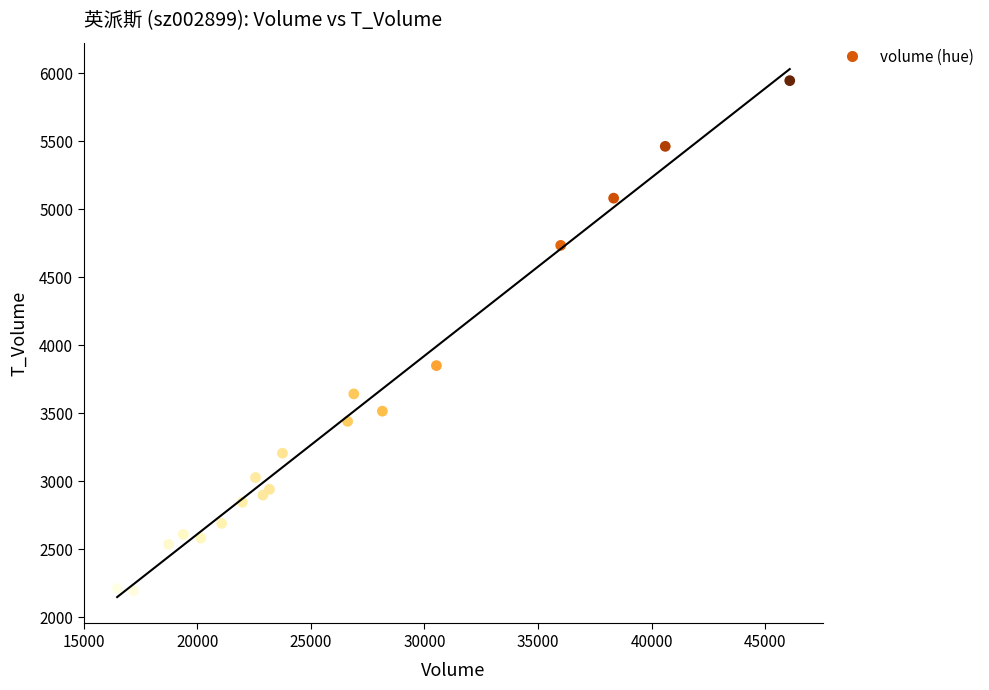

What Y value in the scatter plot is closest to 4069?

3849